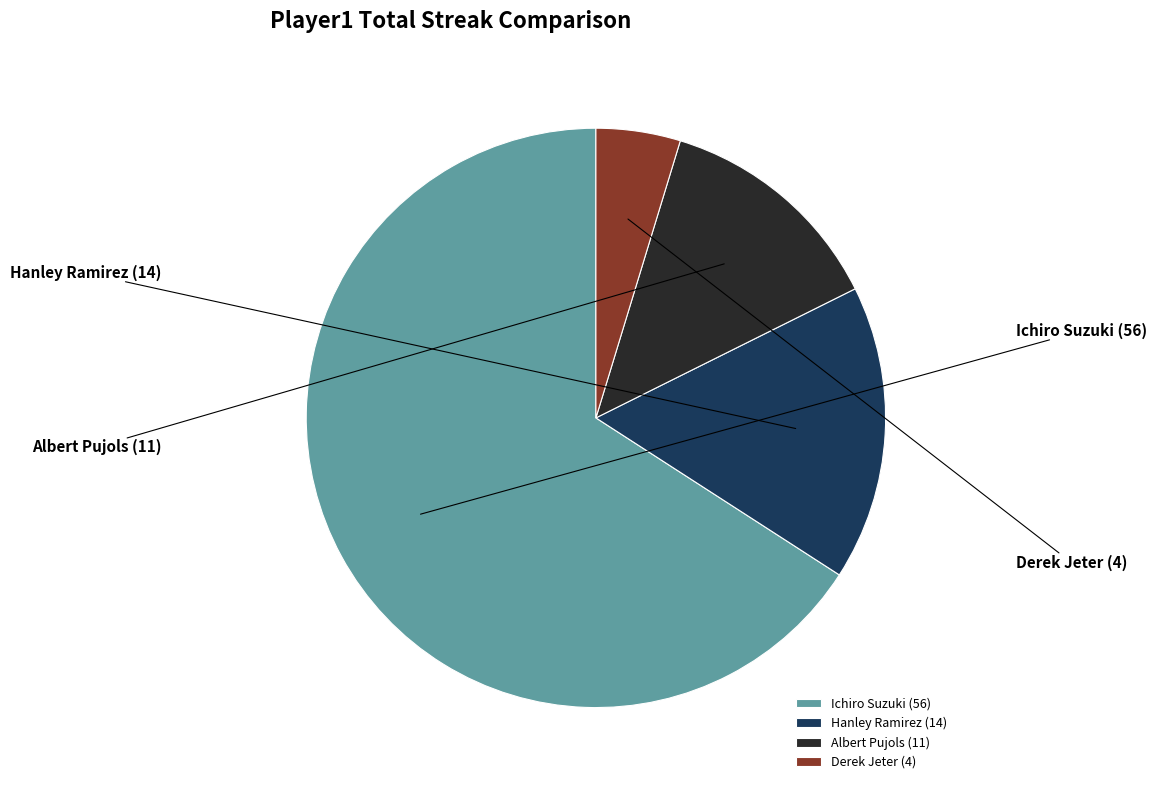

Which category has the smallest portion of the pie?

Derek Jeter